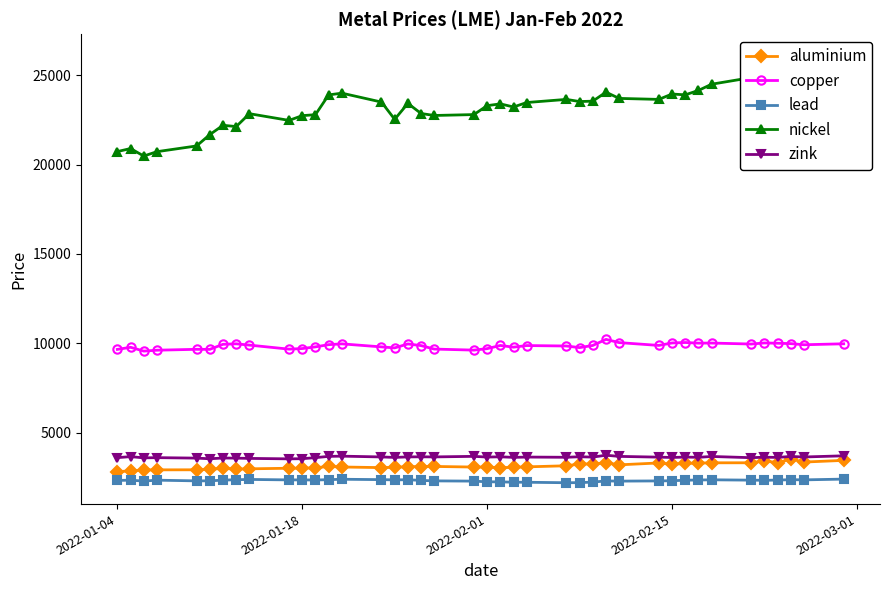

True or false: zink and nickel intersect in this chart.

False